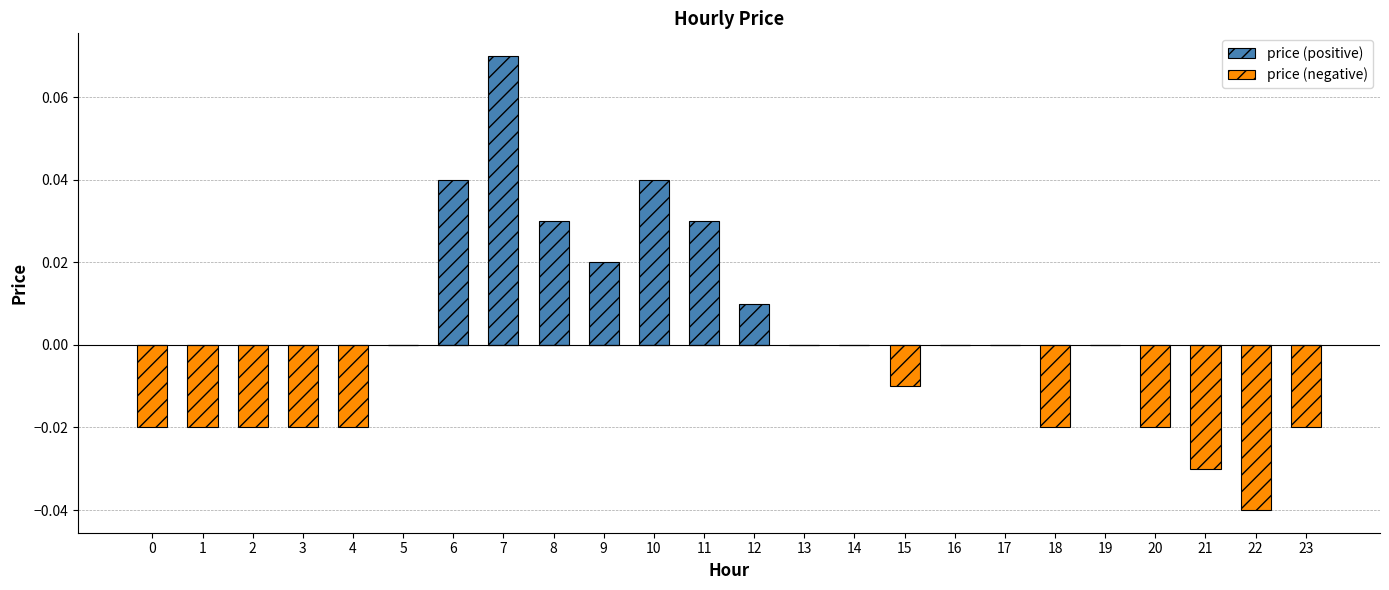

At how many categories does at least one series exceed 0?

7